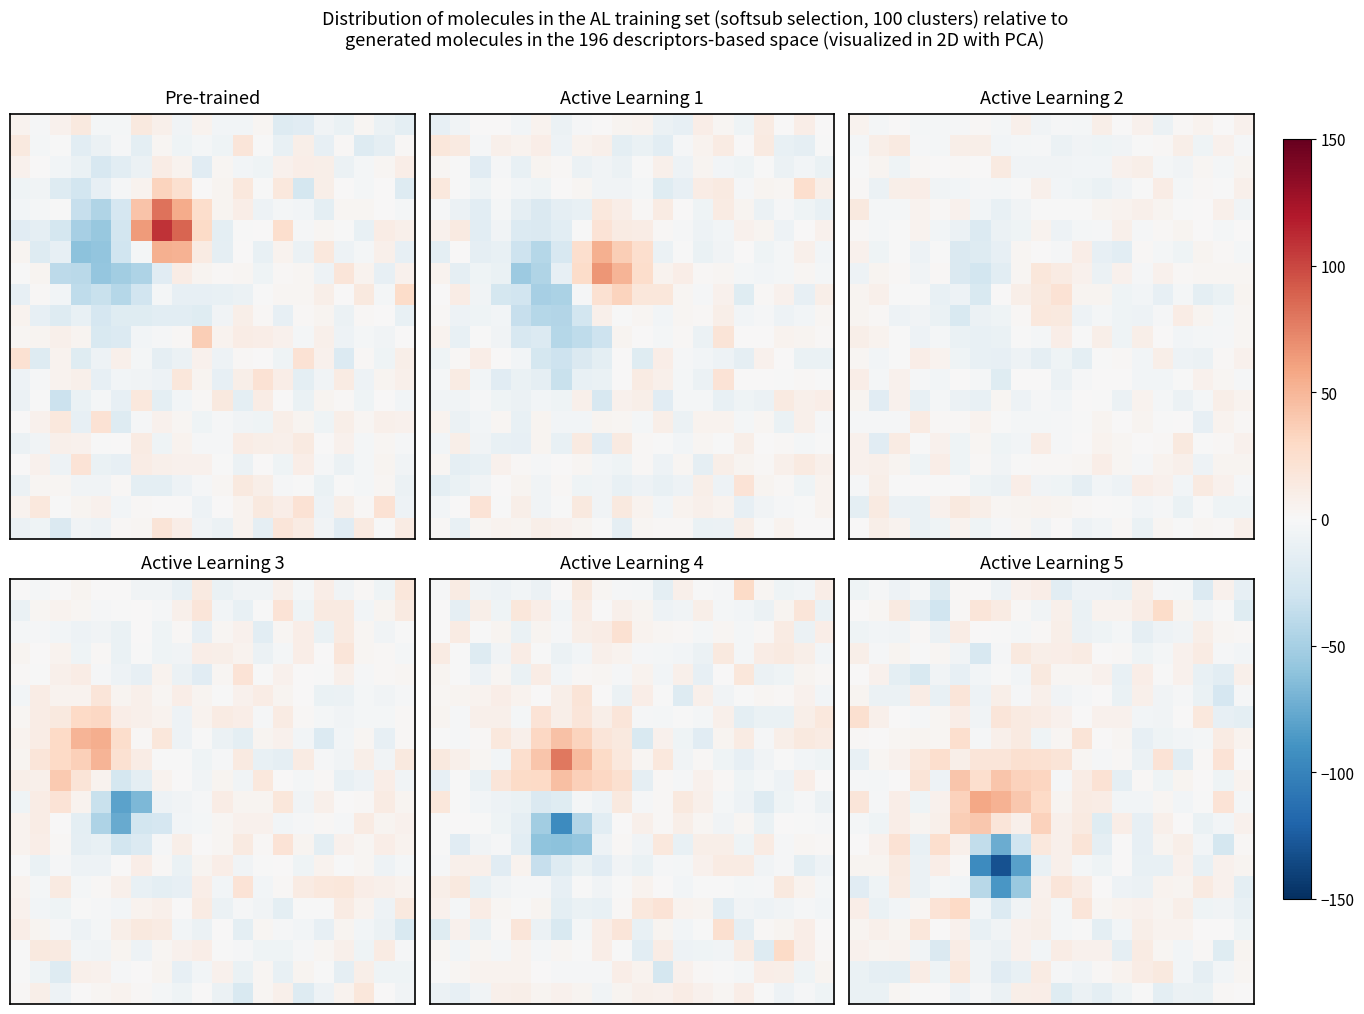

How many series are shown in this chart?

20